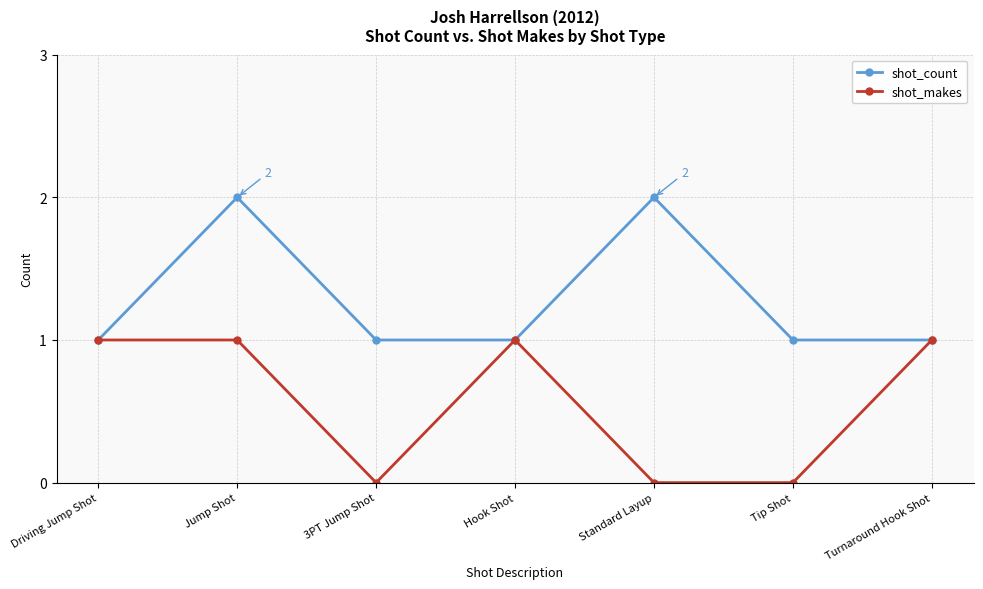

Rank the series at Tip Shot from lowest to highest value.

shot_makes, shot_count